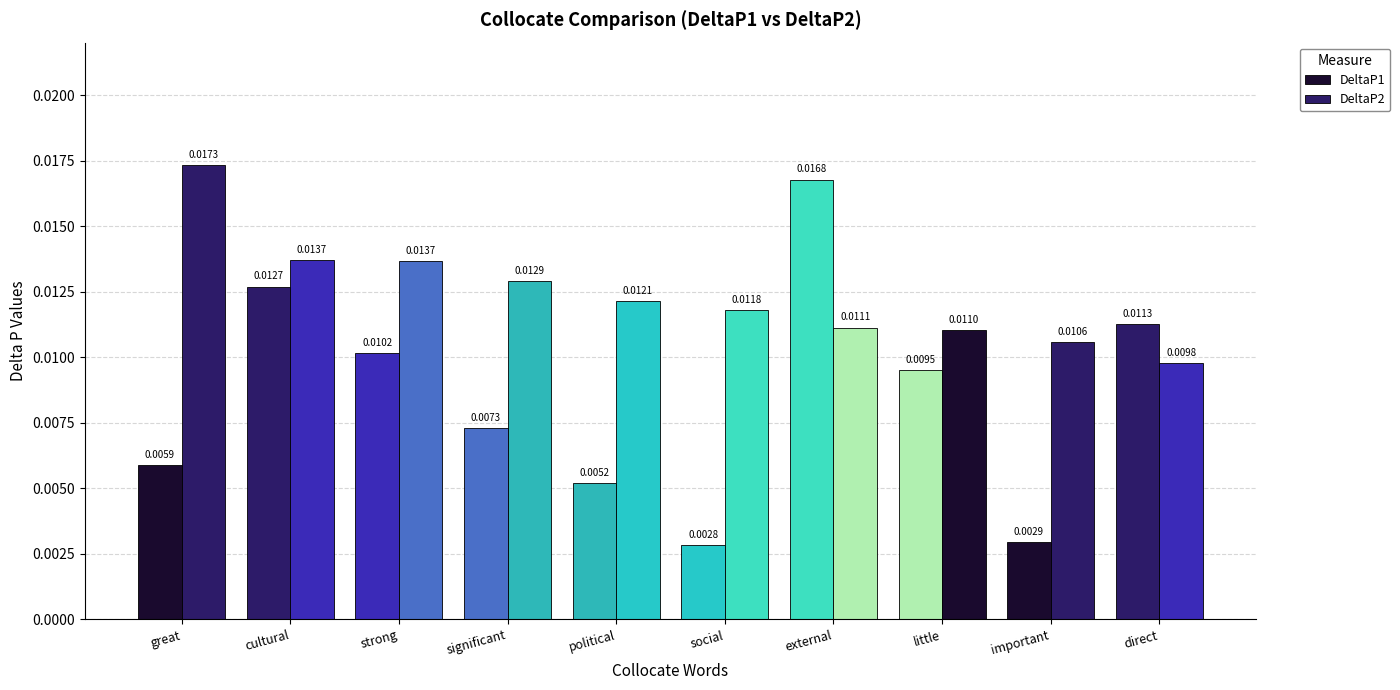

Rank the series at external from lowest to highest value.

DeltaP2, DeltaP1